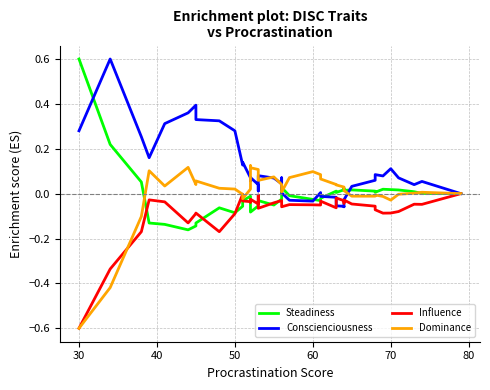

How many data points in Steadiness are above 0?

17